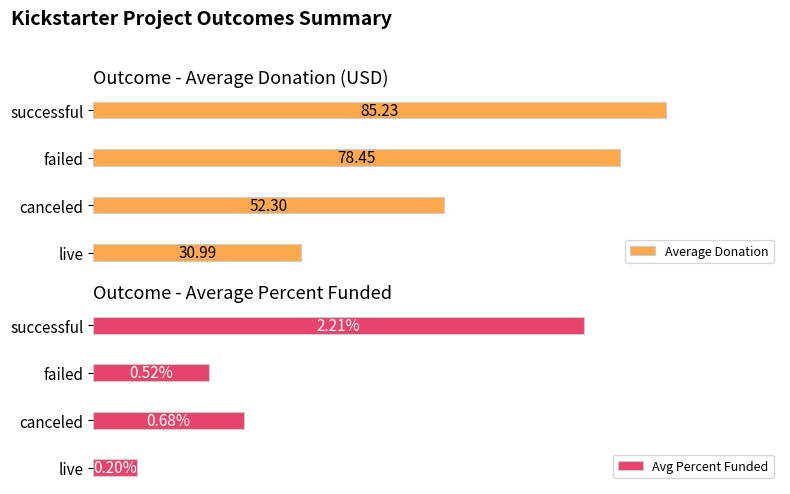

What is the average value of the Average Donation series?

61.7